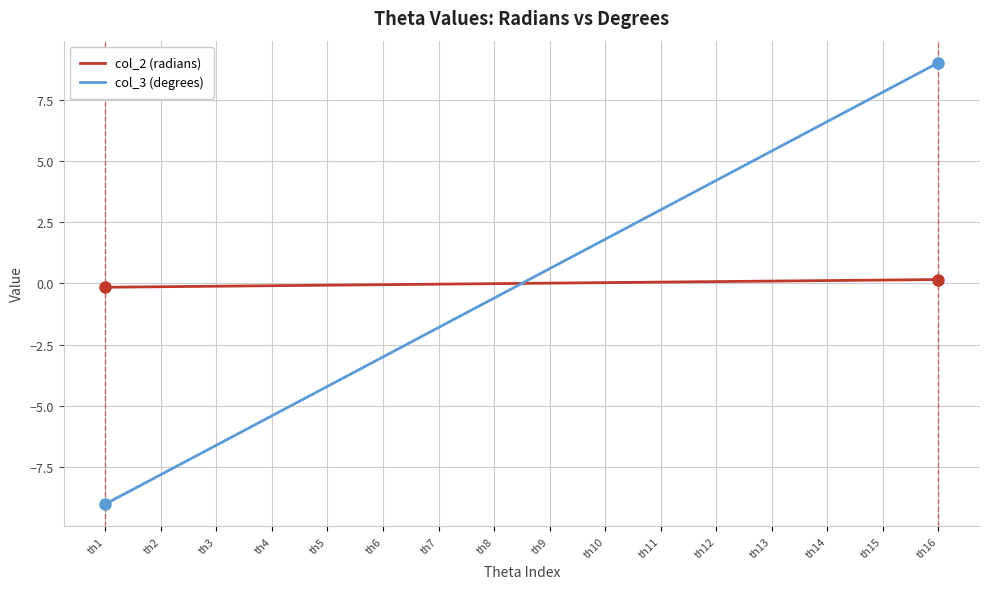

What is the difference between the maximum and minimum values in the col_3 (degrees) series?

18.0